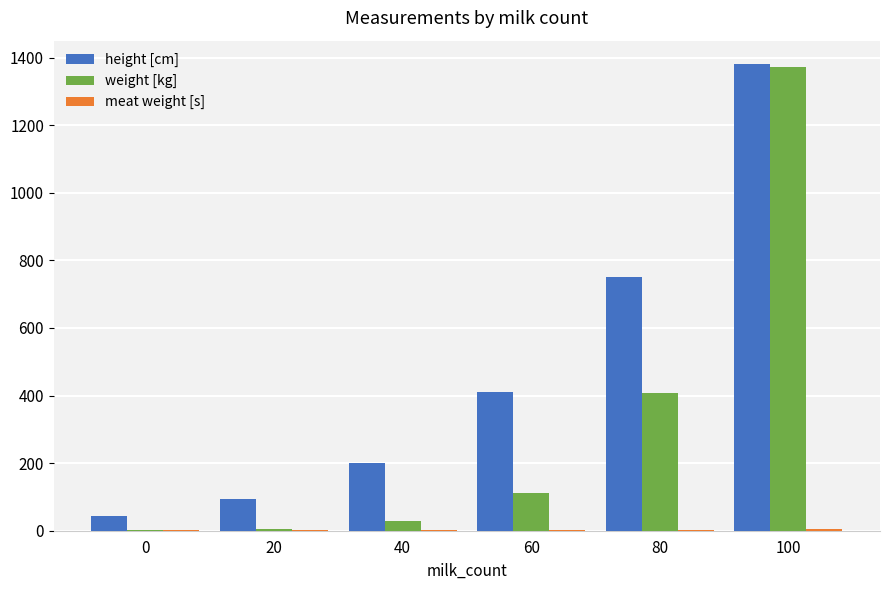

Count the number of categories in the chart.

6